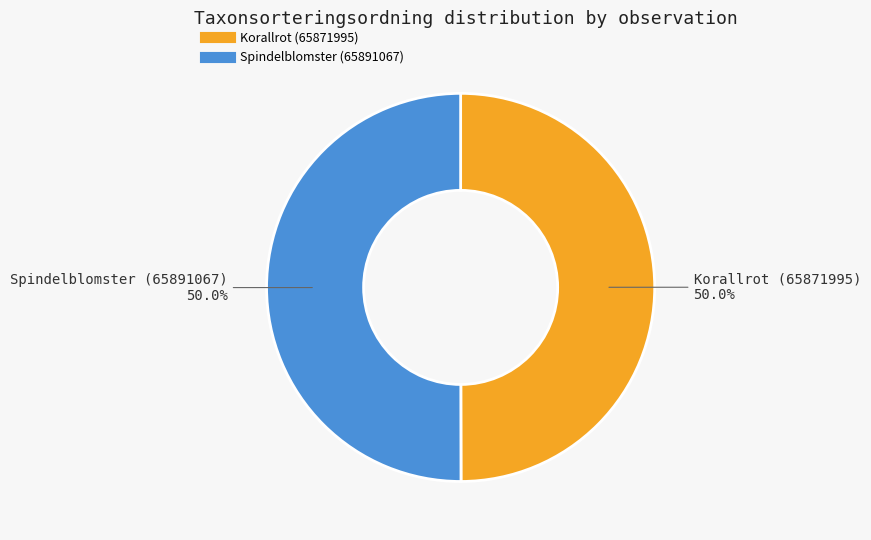

Combined, what portion of the pie is Korallrot (65871995) and Spindelblomster (65891067)?

100.0%